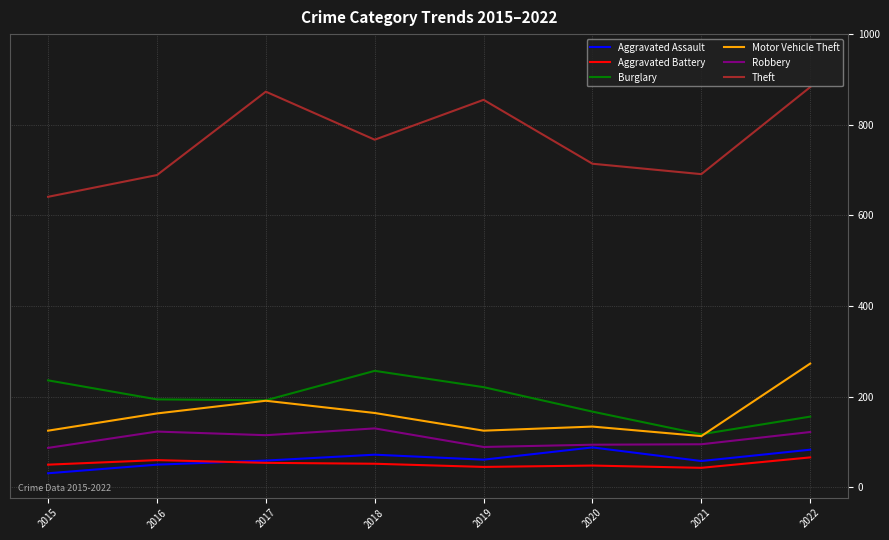

True or false: Aggravated Assault has a value of 59 at 2017.

True